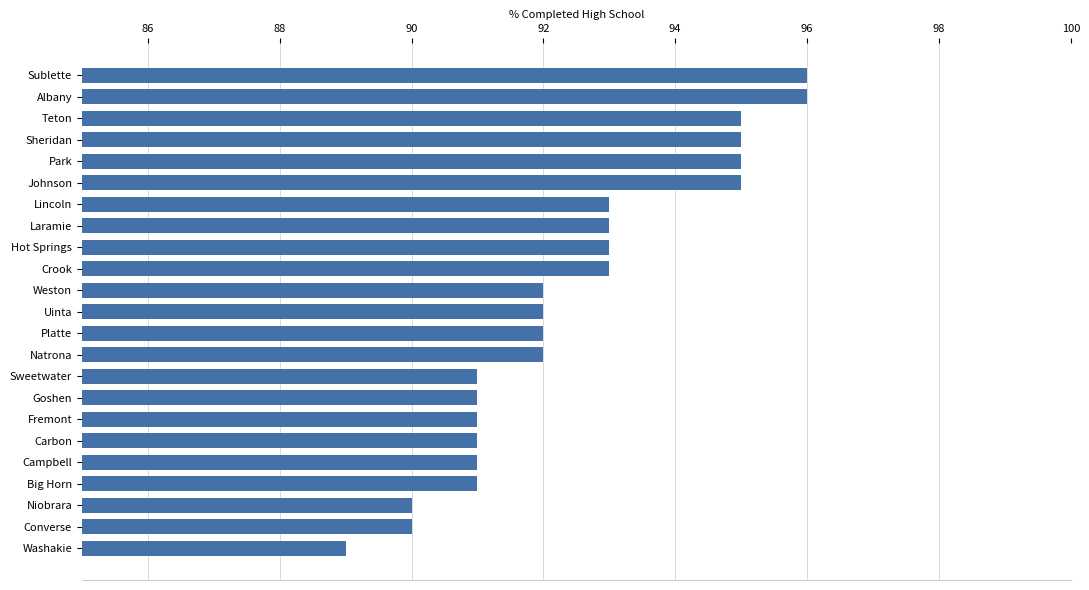

What is the maximum value shown in the chart?

96